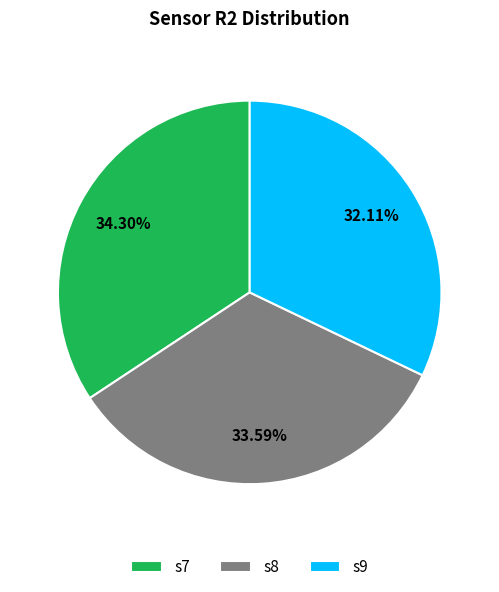

Which slice is the smallest?

s9